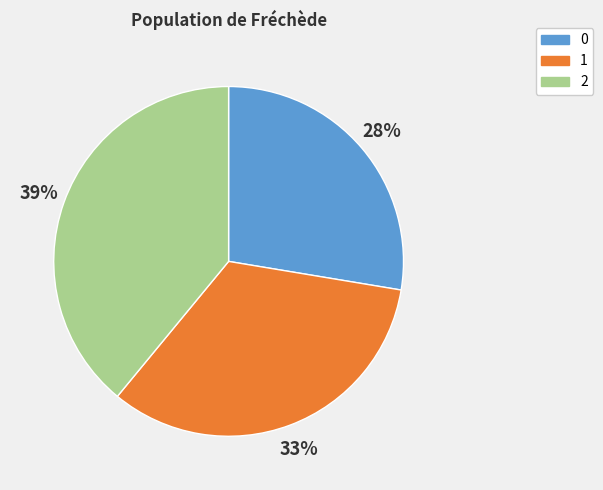

Rank the categories by value from highest to lowest.

2, 1, 0